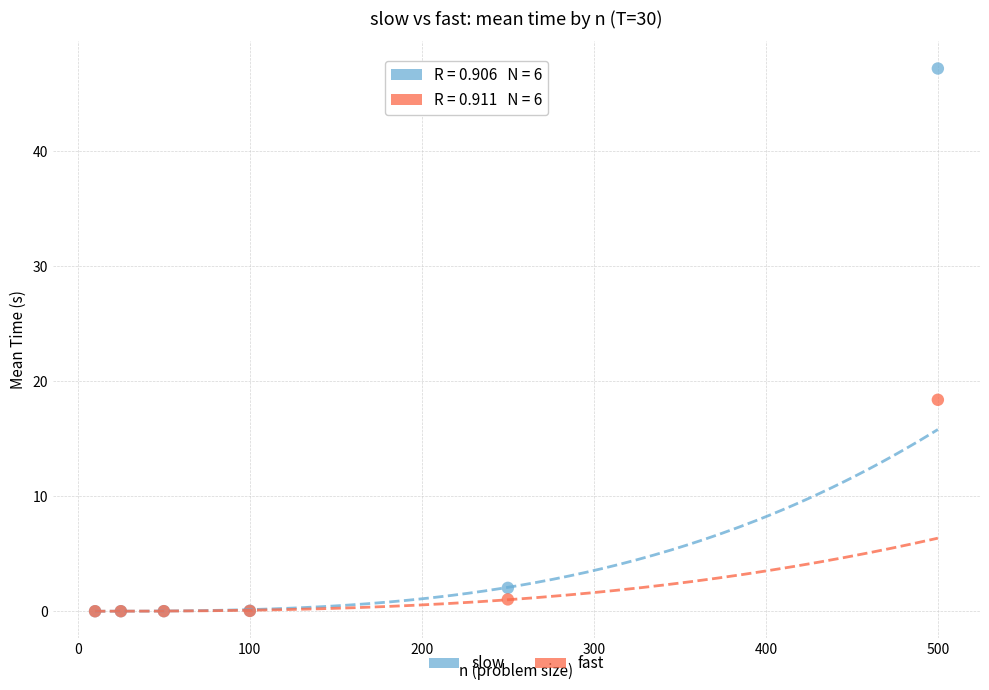

In the slow series, what Y value is closest to 23?

2.0